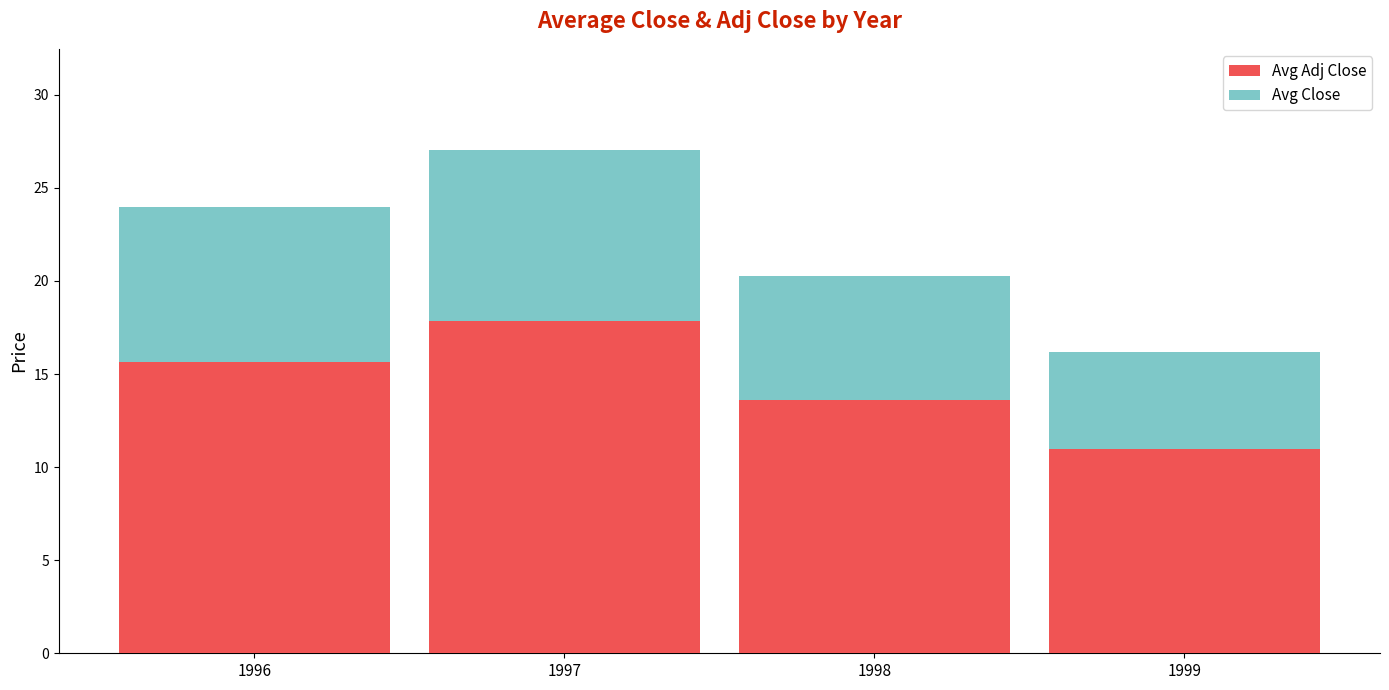

What is the difference between the Avg Adj Close values at 1997 and 1999?

6.9